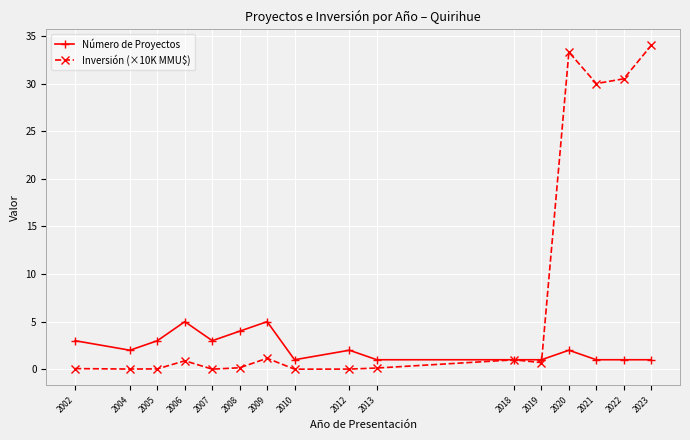

List the series in order of their peak value, highest first.

Inversión (×10K MMU$), Número de Proyectos